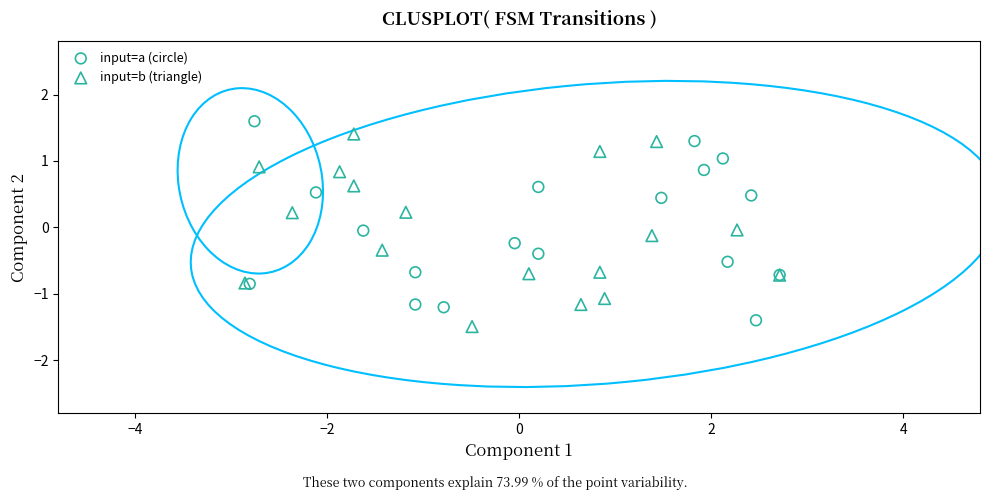

Which series has the widest spread of Y values?

input=a (circle)